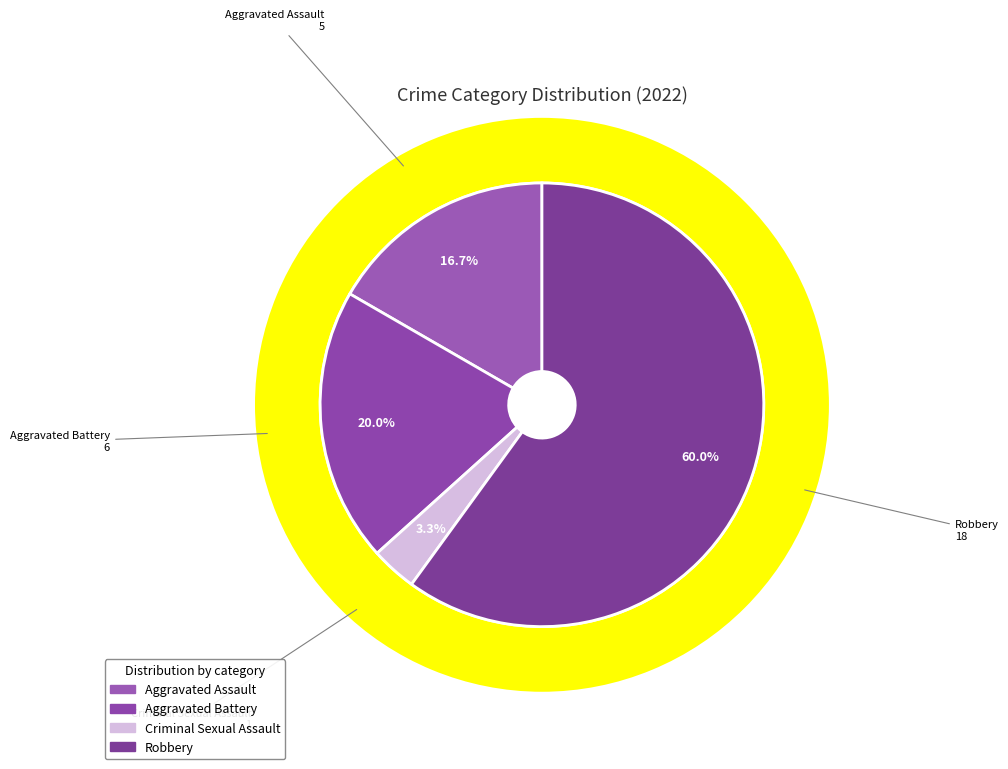

Which slice is the largest?

Robbery